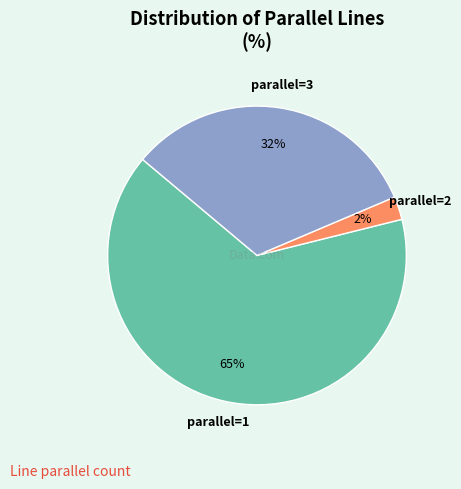

To the nearest percent, what is the average slice percentage?

33%